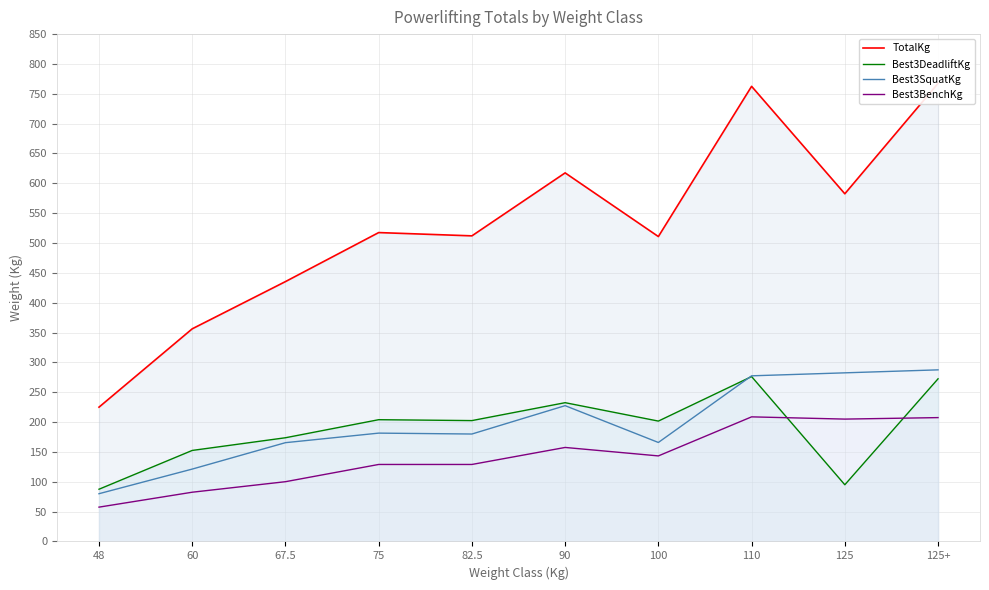

True or false: Best3SquatKg has a value of 182.5 at 110.

False